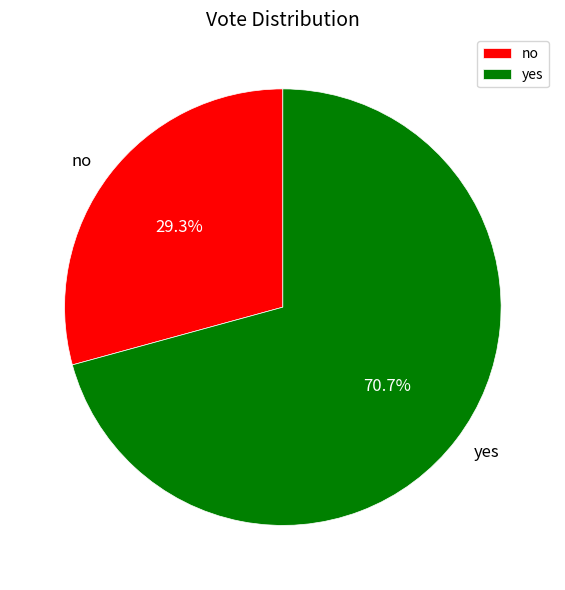

Which category has the smallest portion of the pie?

no